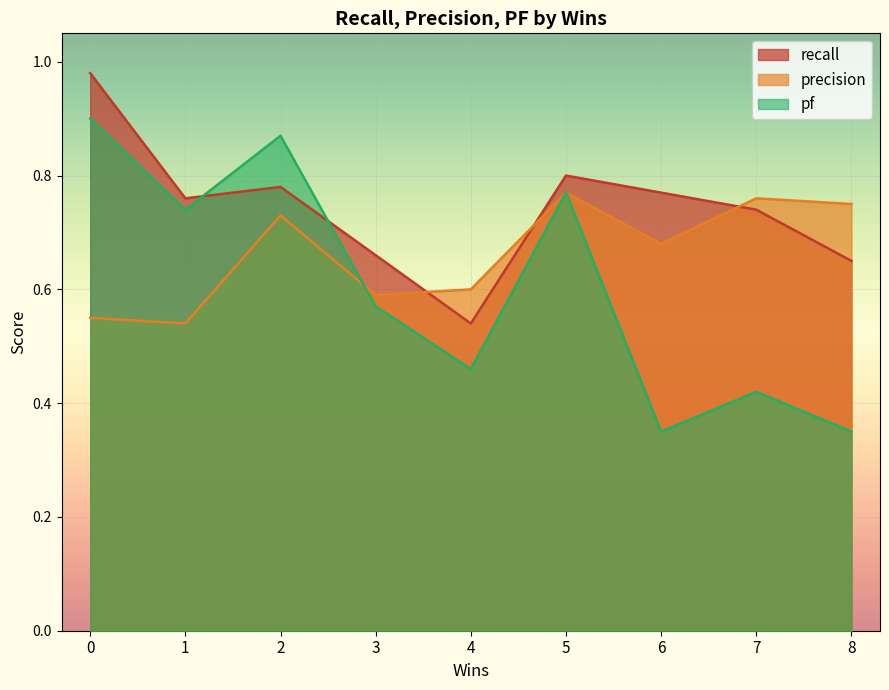

At which category does precision reach its first local peak?

2